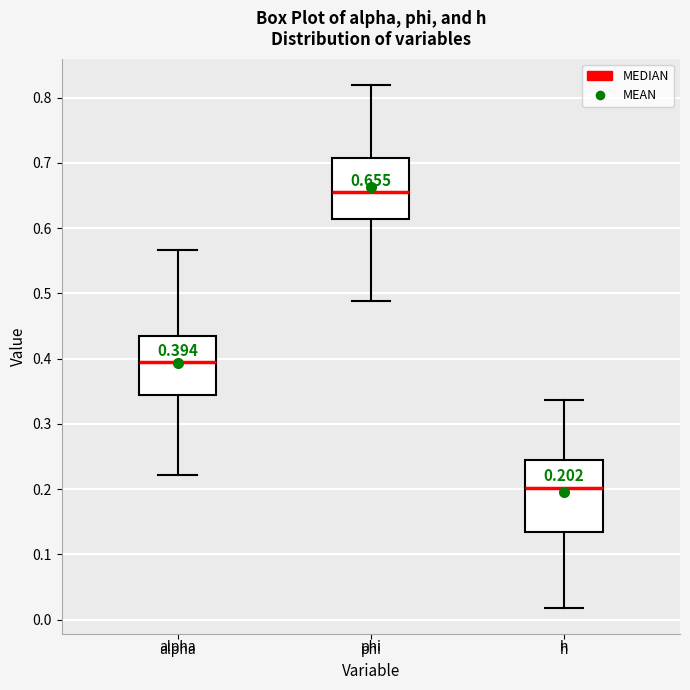

Which box has the highest median line?

phi